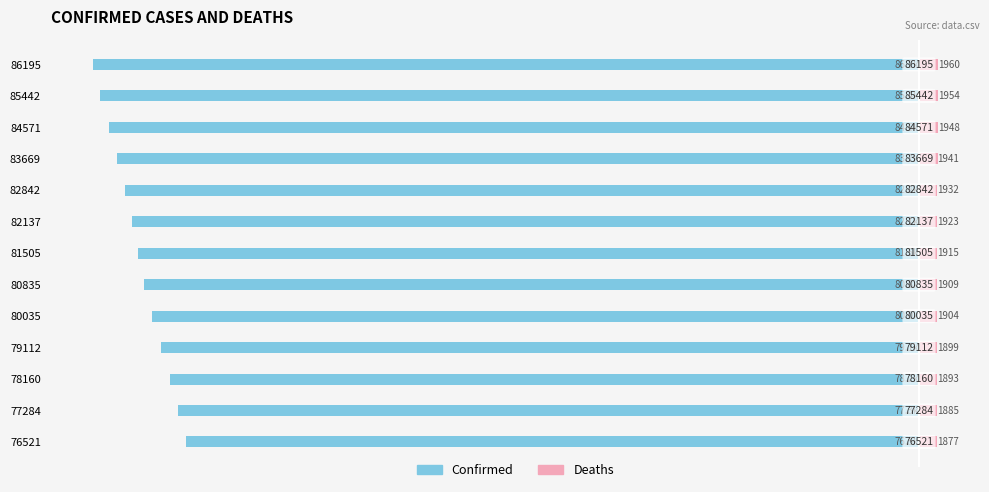

The Confirmed series shows -32.9 at 78160. True or false?

False